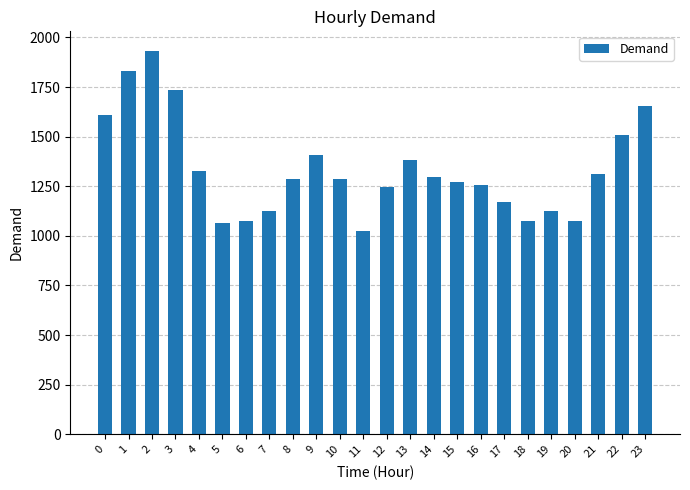

Are the bars grouped side by side (vs. stacked)?

No